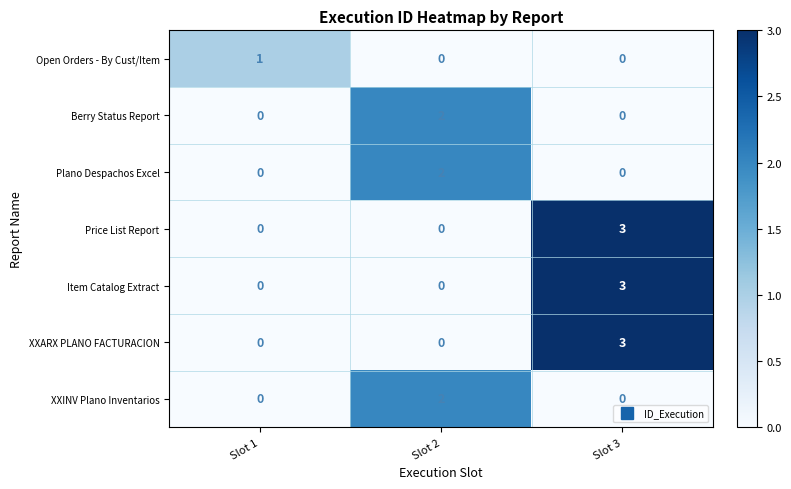

The Berry Status Report series shows 3 at Slot 2. True or false?

False